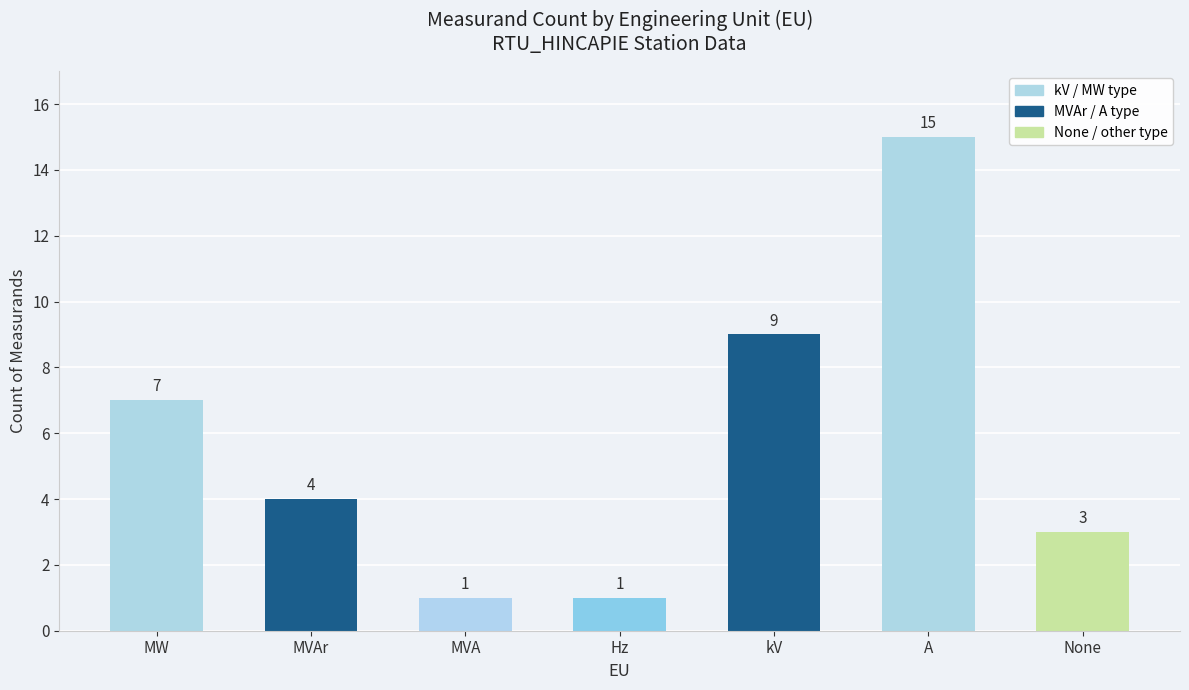

Which category has the highest value across all series?

A